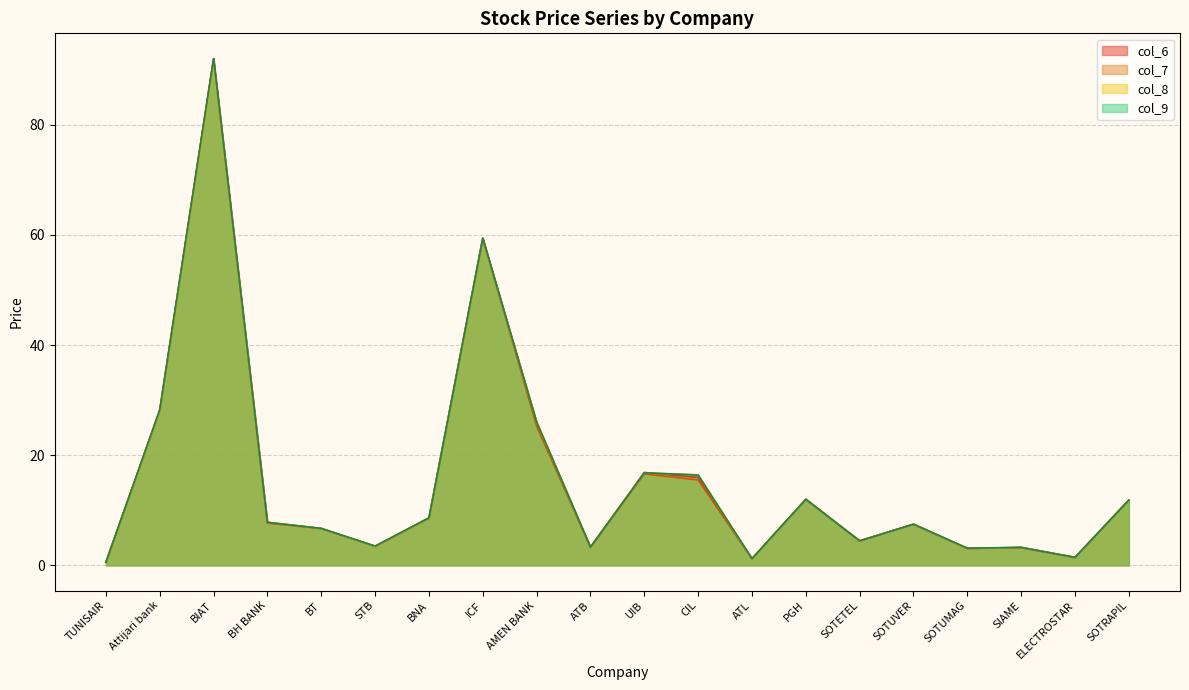

True or false: col_7 and col_9 intersect in this chart.

False